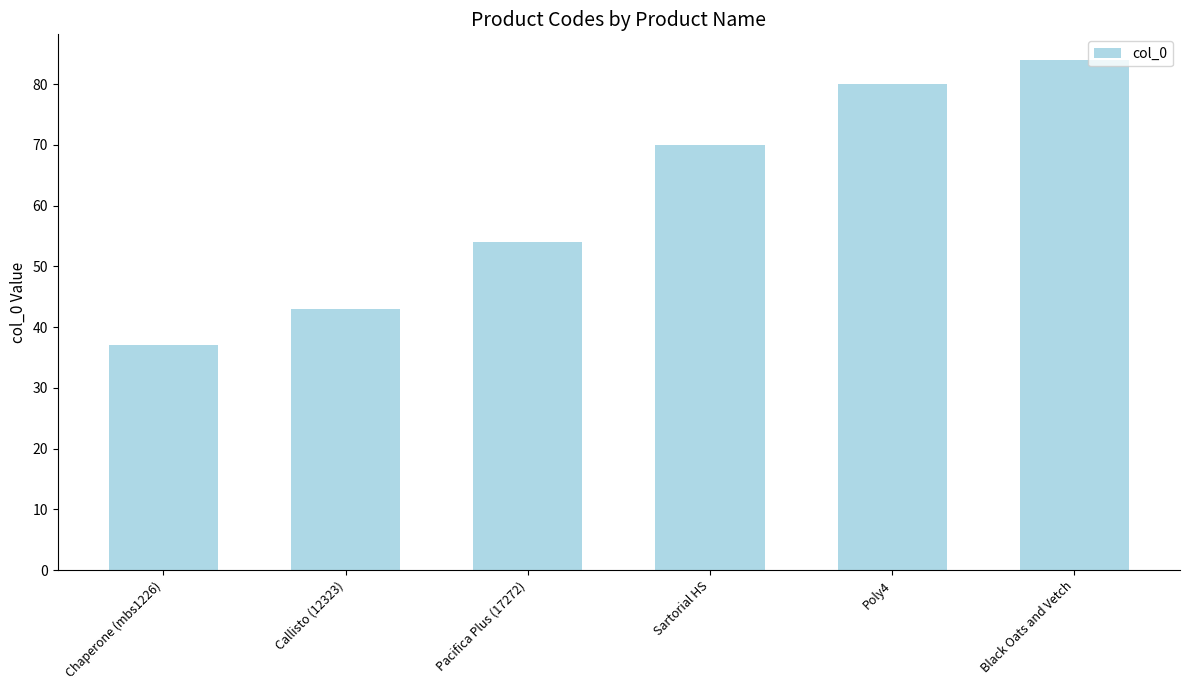

How many values are below 70?

3